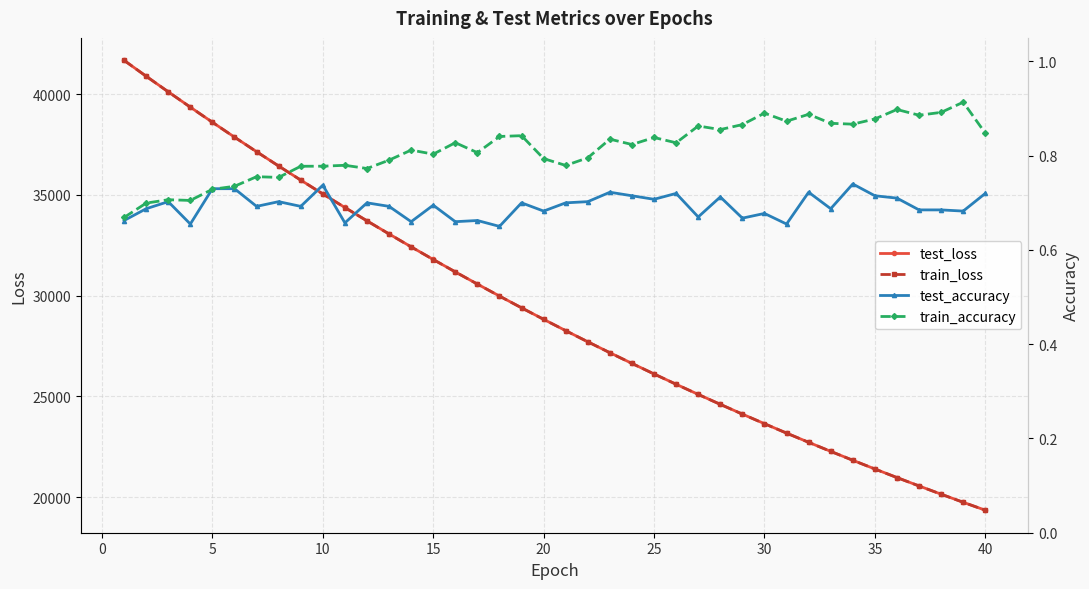

Which series has the largest total across all categories?

test_loss